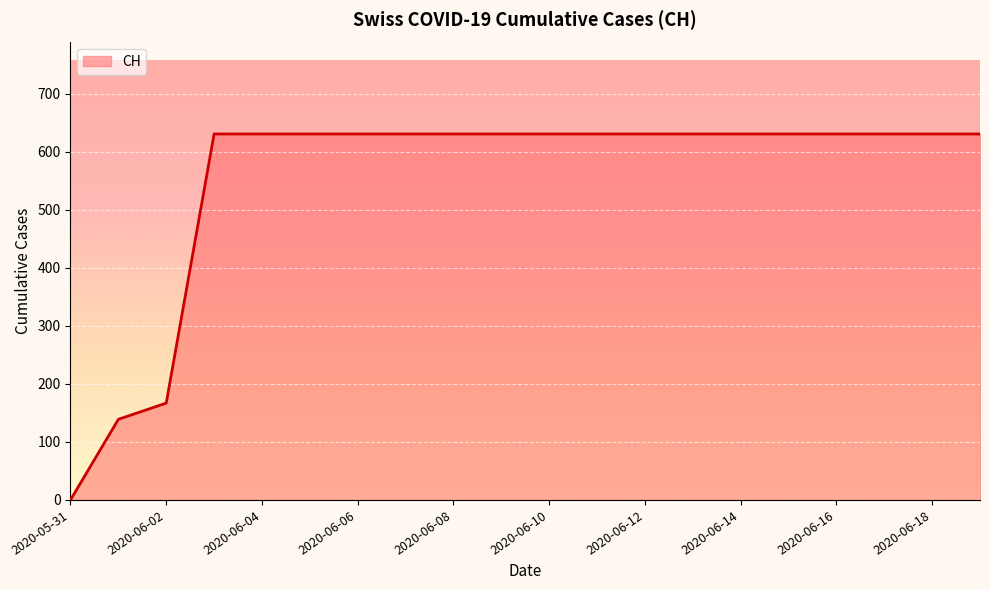

What is the maximum value shown in the chart?

631